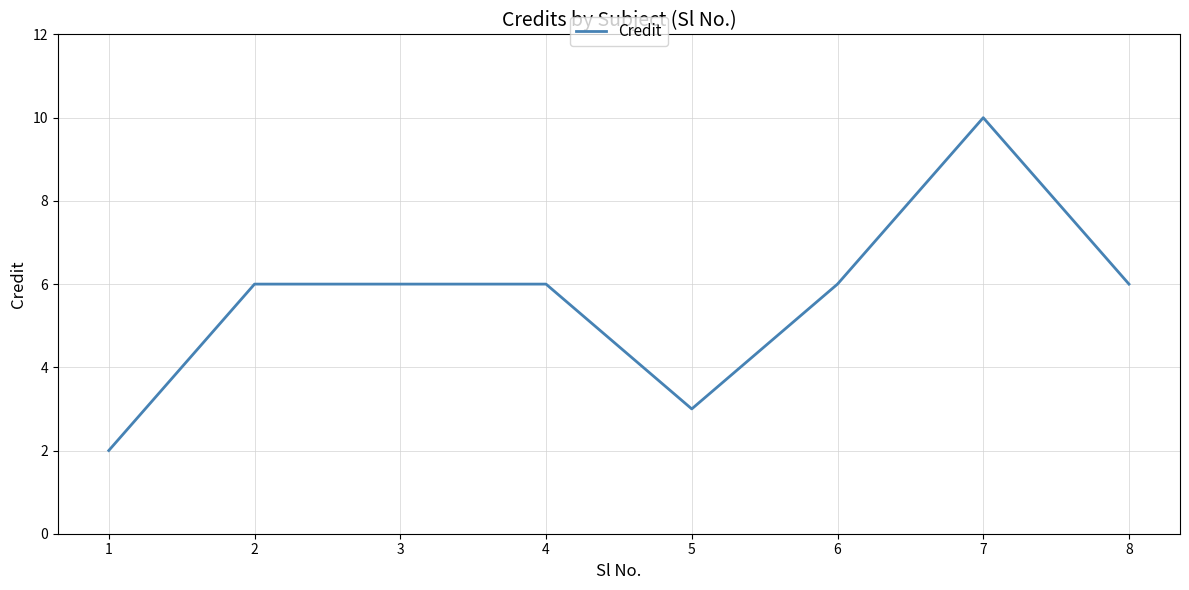

What is the minimum value shown in the chart?

2